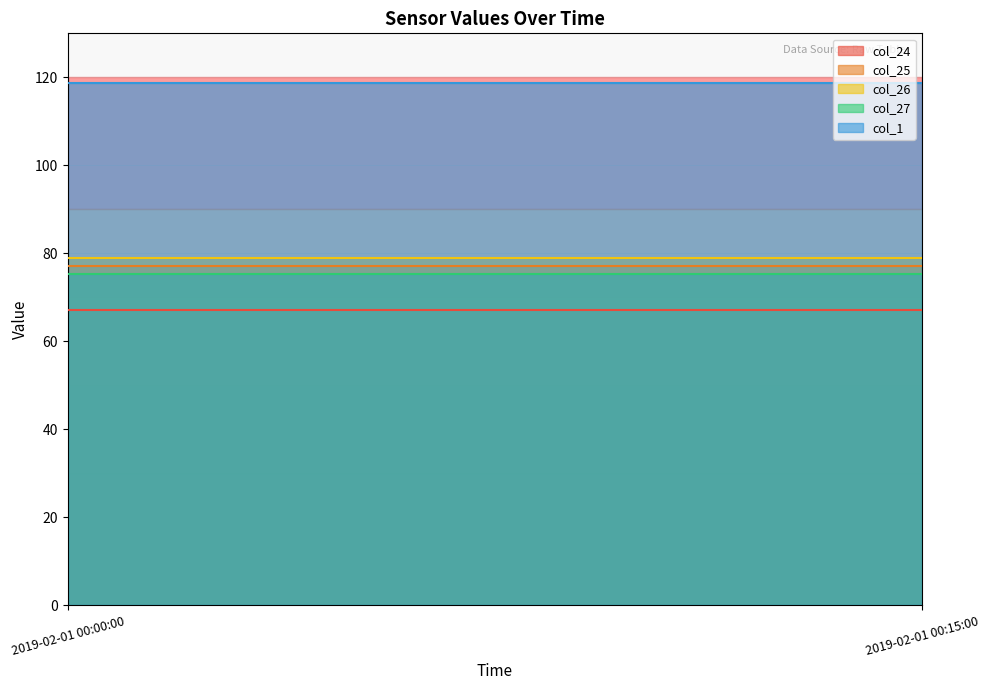

What is the label of the 2nd point from the left?

2019-02-01 00:15:00